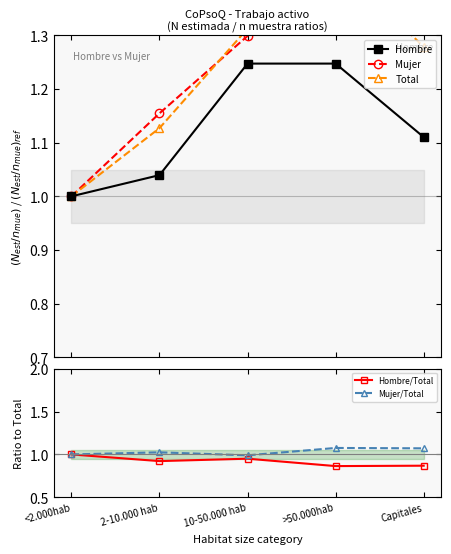

How many lines are shown in the chart?

5